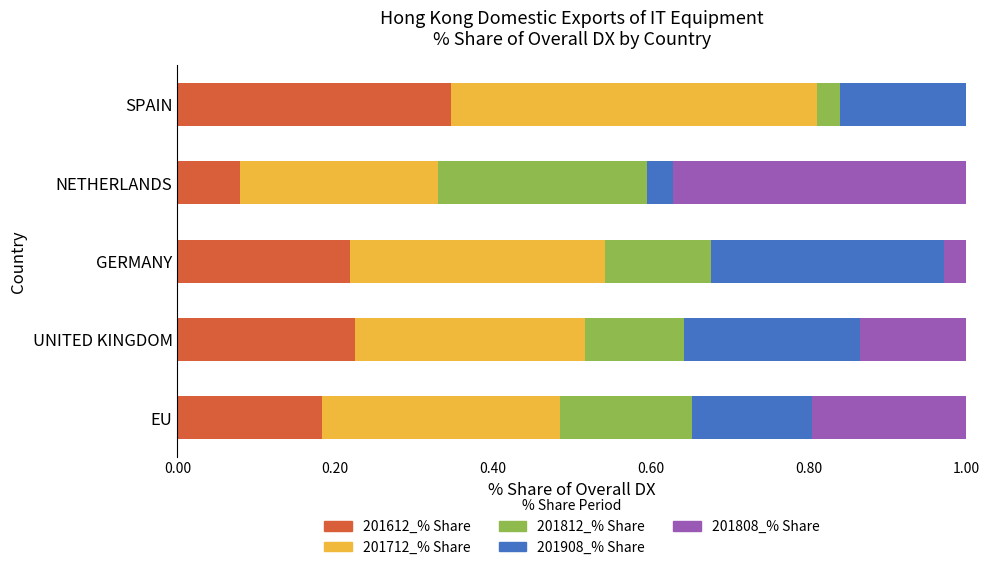

Is it true that 201612_% Share equals 0.3 at EU?

False